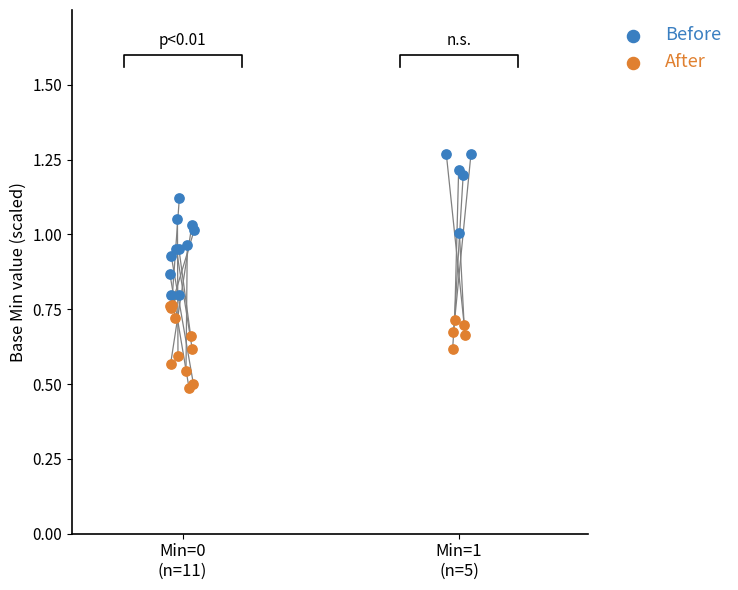

Which series reaches the maximum Y coordinate?

Before